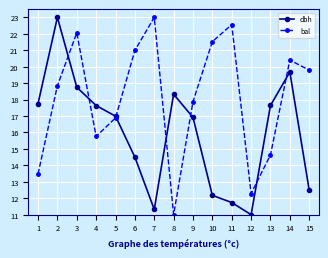

At 3, list the series in order from largest to smallest.

bal, dbh